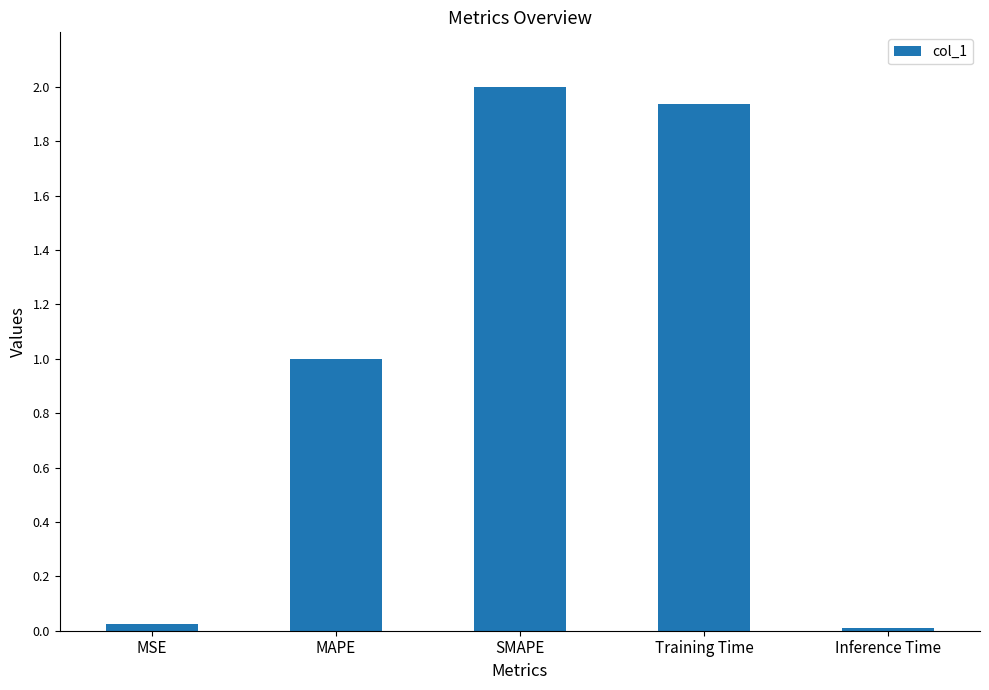

What is the ratio of the value at SMAPE to the value at MAPE?

2.0